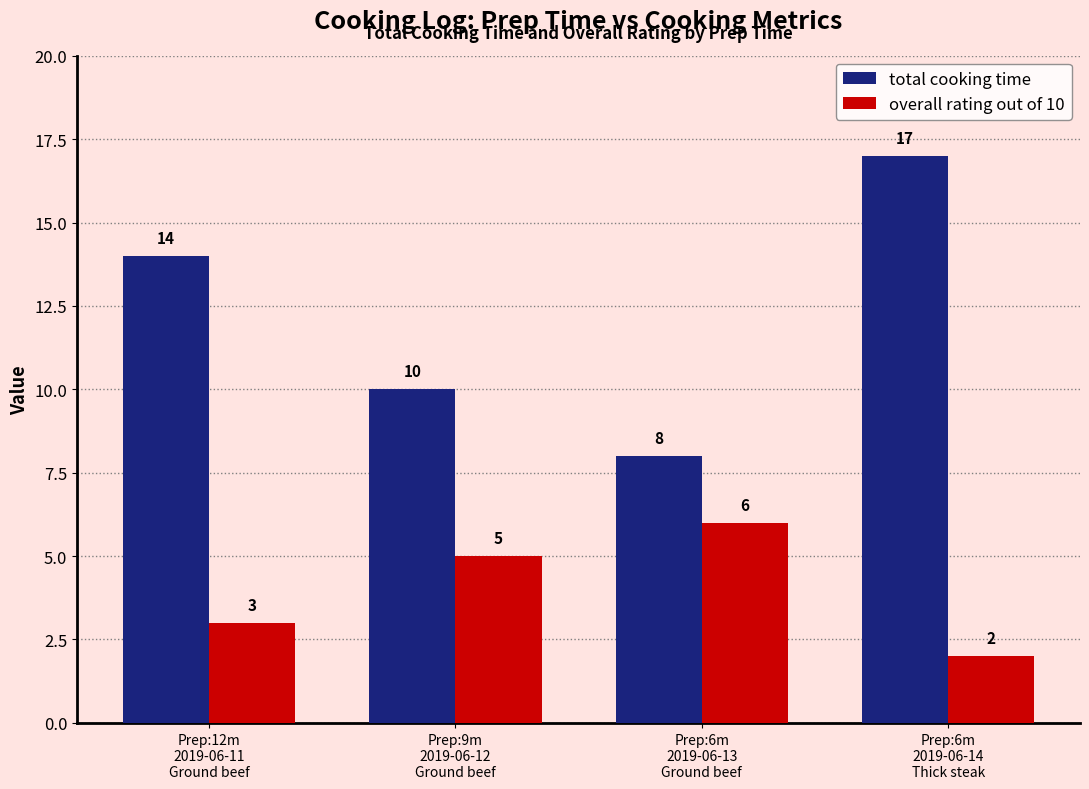

List the series in order of their peak value, highest first.

total cooking time, overall rating out of 10